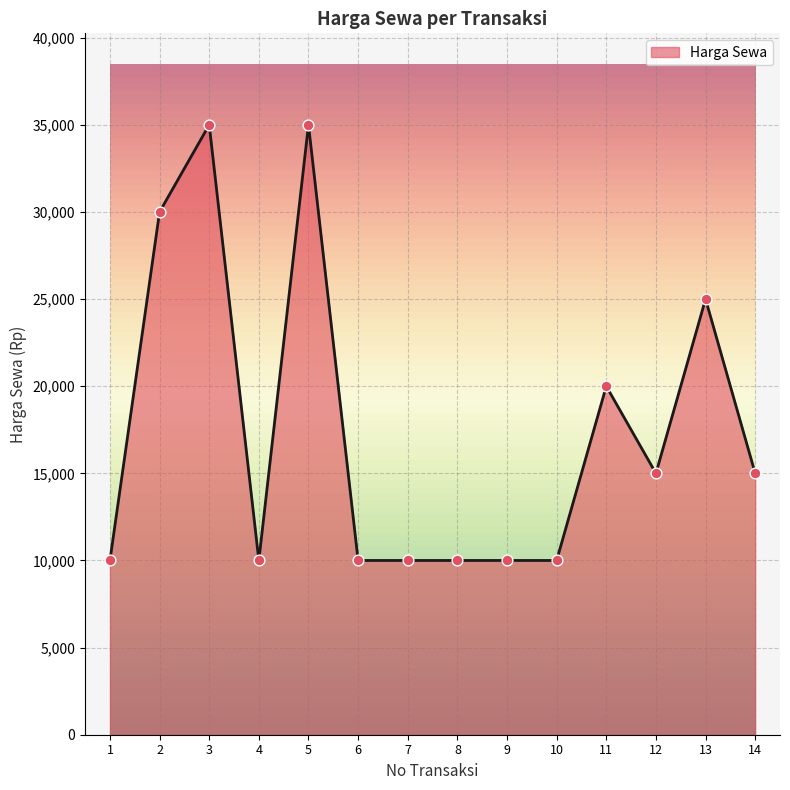

Between 2 and 5, which is larger?

5